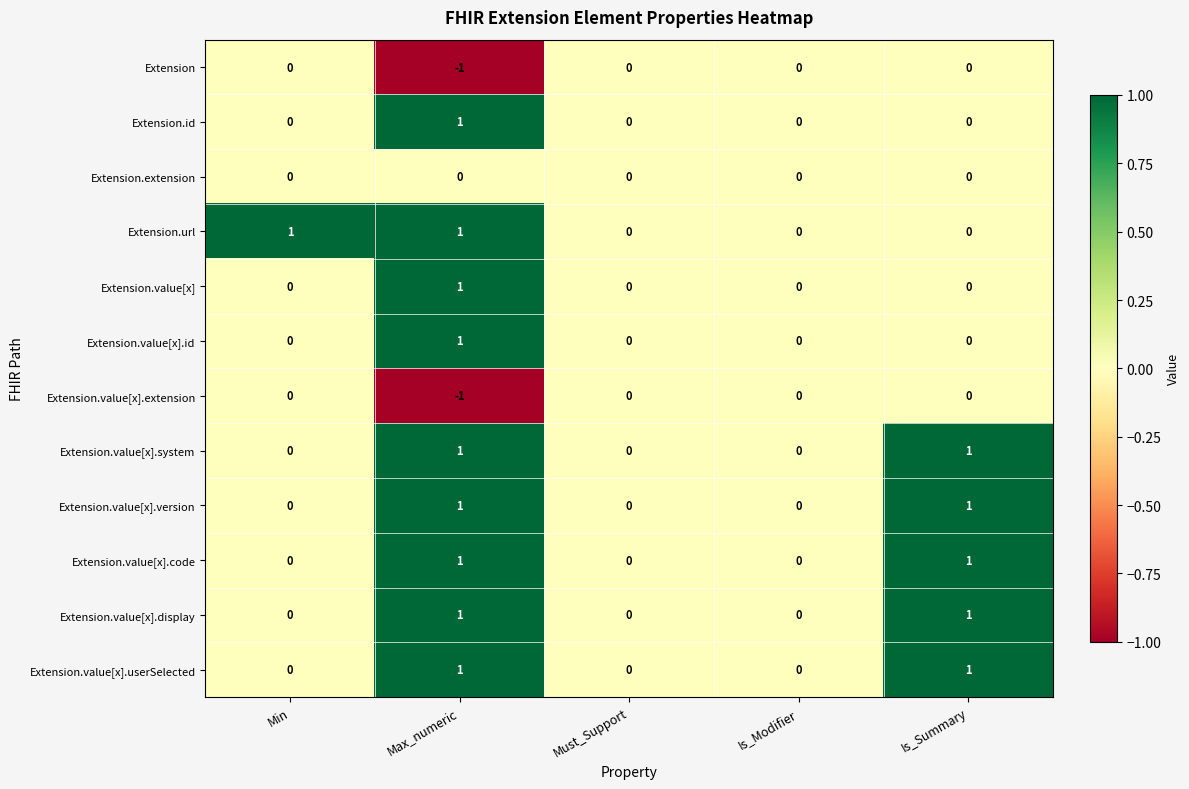

Which series changed the most between Min and Is_Modifier?

Extension.url